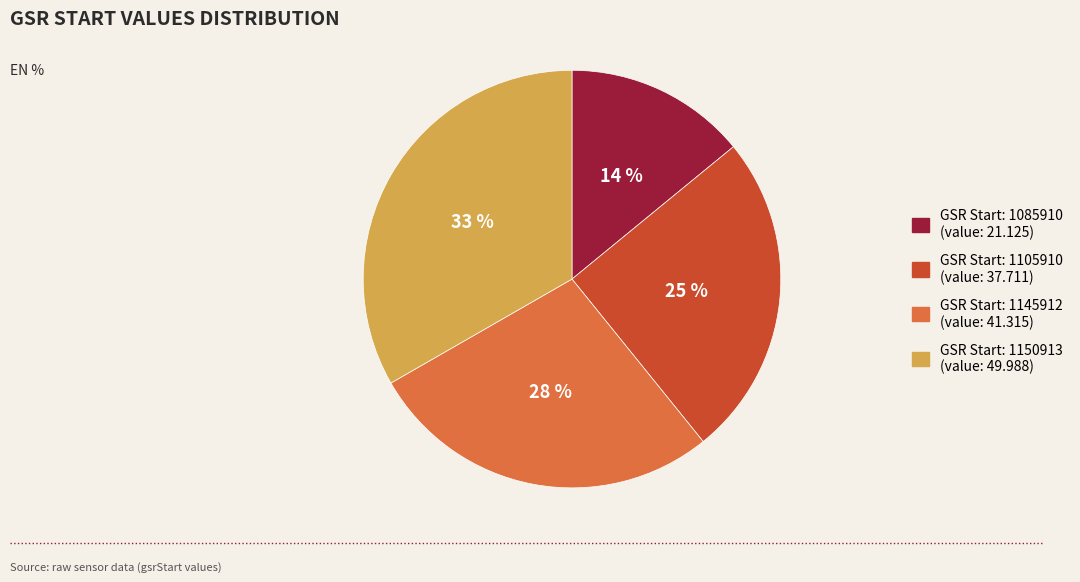

To the nearest percent, what is the difference between the largest and smallest slice percentages?

19%